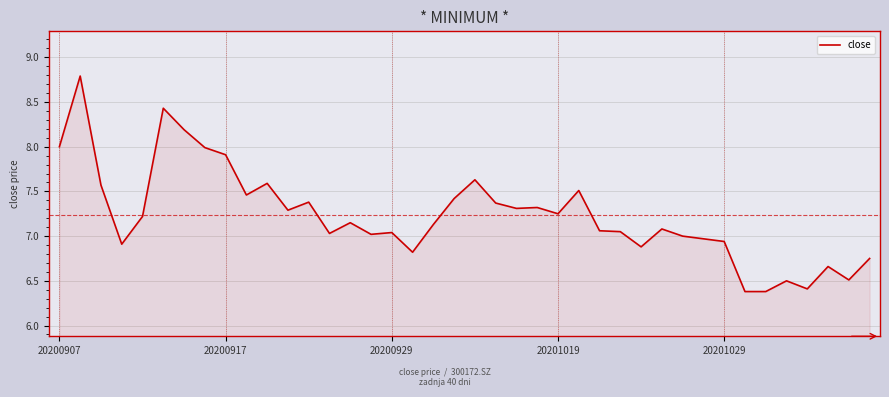

What is the smallest value displayed?

6.4